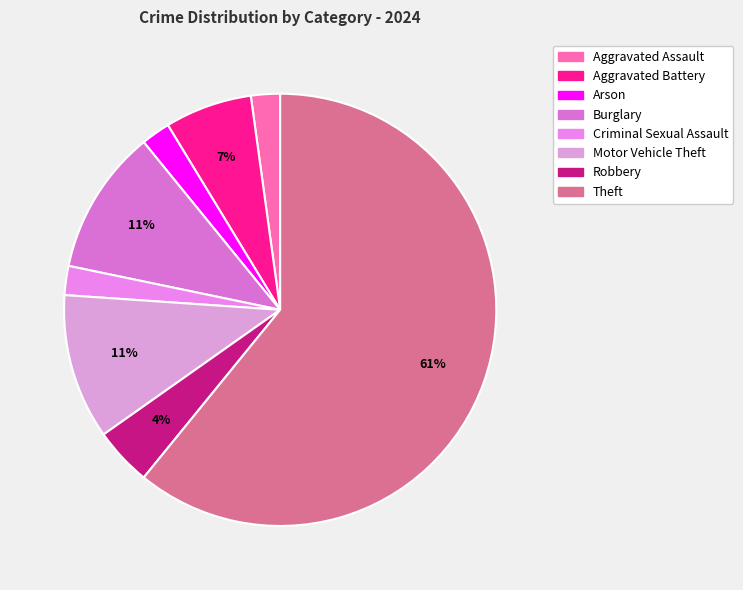

True or false: Motor Vehicle Theft accounts for 11% of the total.

True